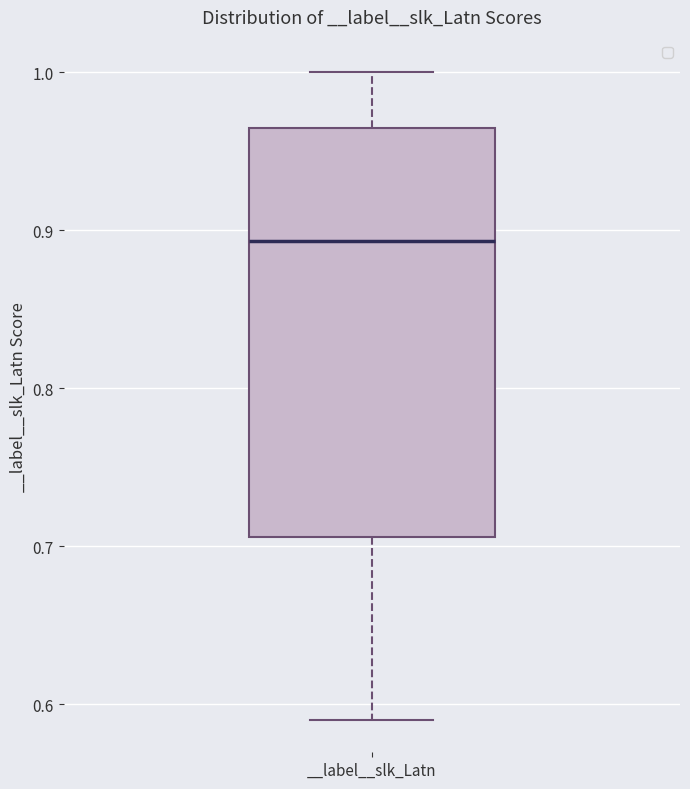

Where is the lower edge of the box for __label__slk_Latn on the y-axis? The values are not printed on the chart, so give them approximately, as read against the axis.

0.71